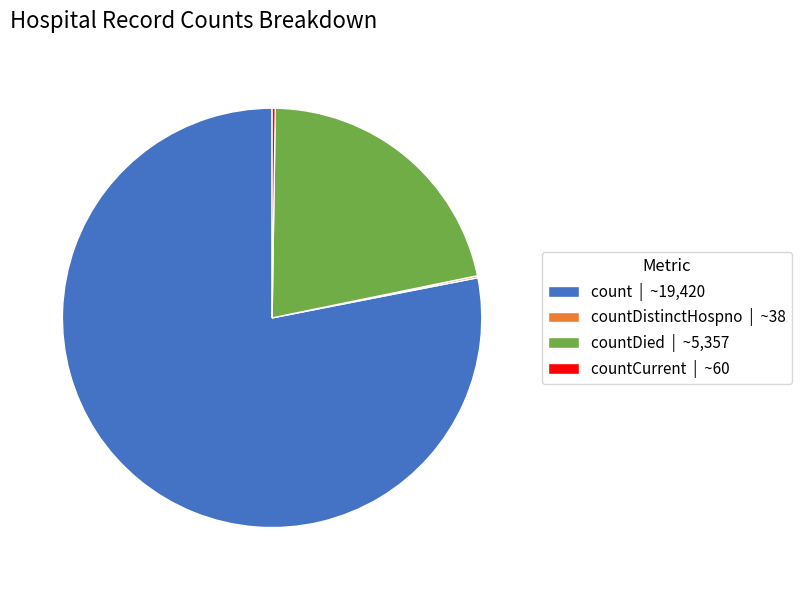

Which category has the biggest portion of the pie?

count | ~19,420